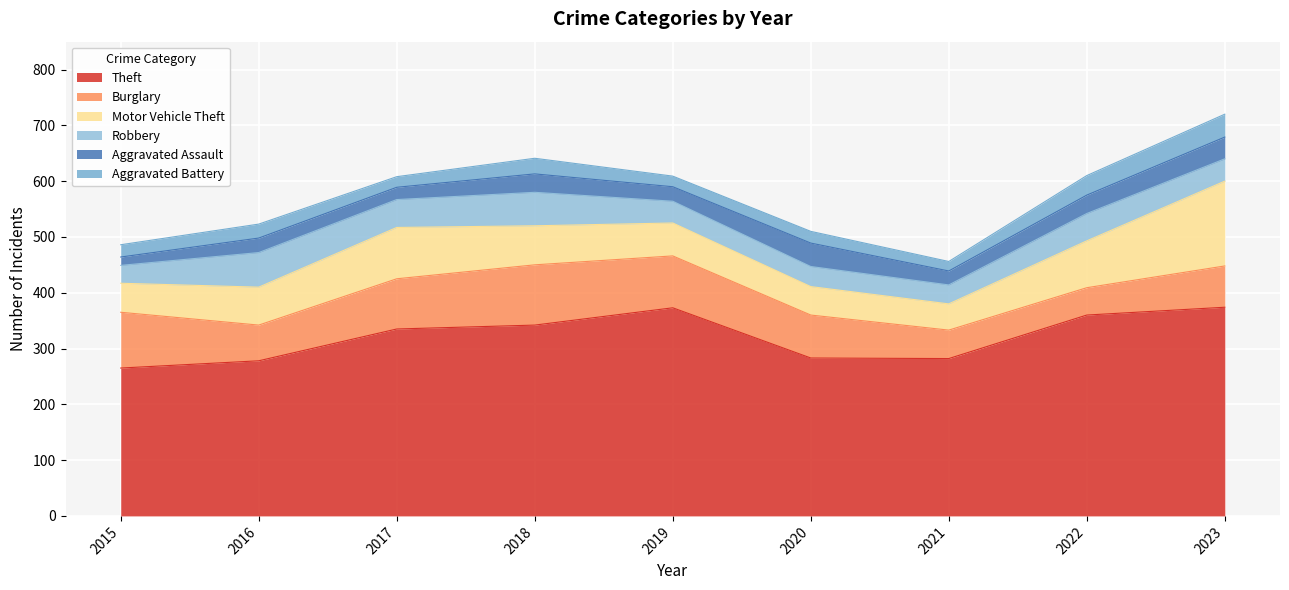

What is the difference between the maximum and second lowest values in the Aggravated Battery series?

22